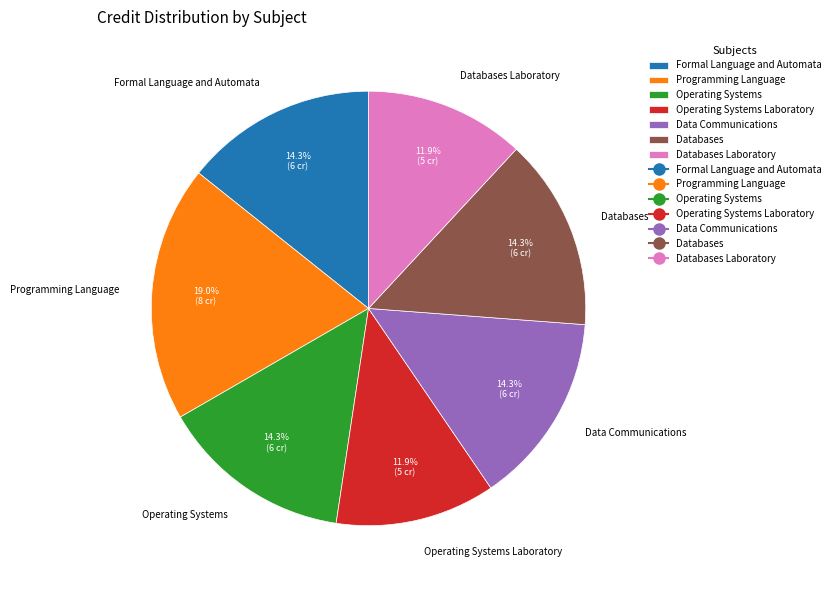

Does any single category account for the majority?

No